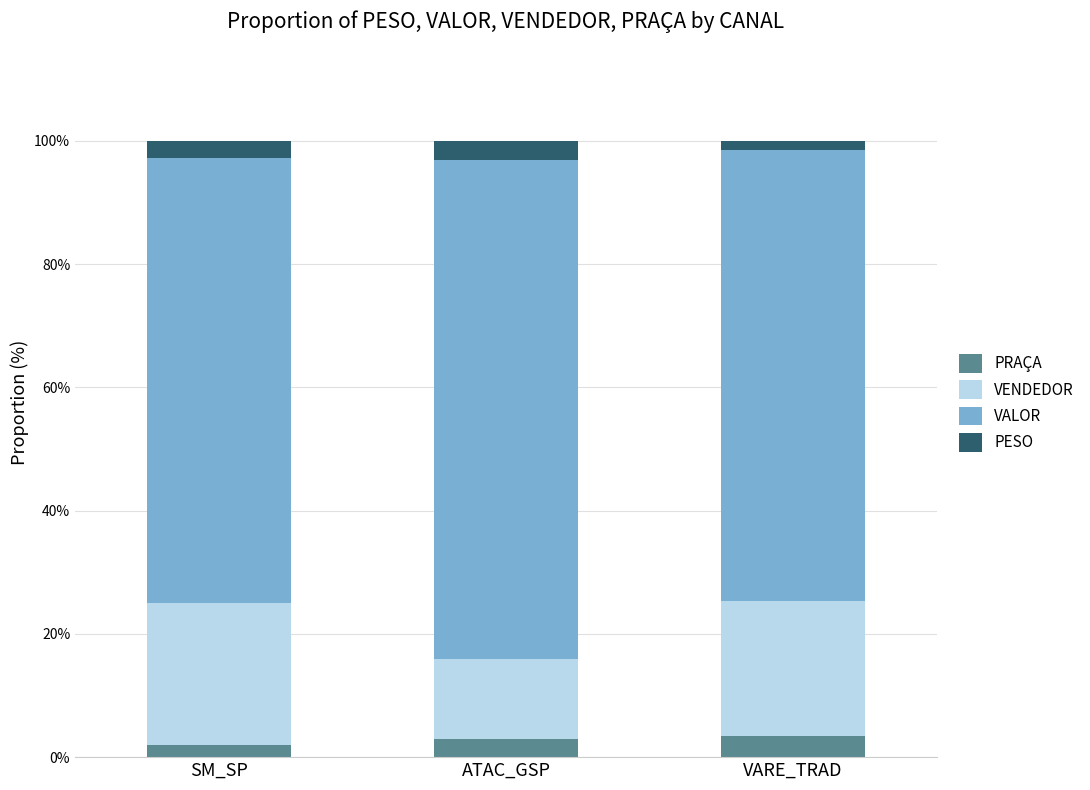

What is the highest value of the PRAÇA series?

3.5